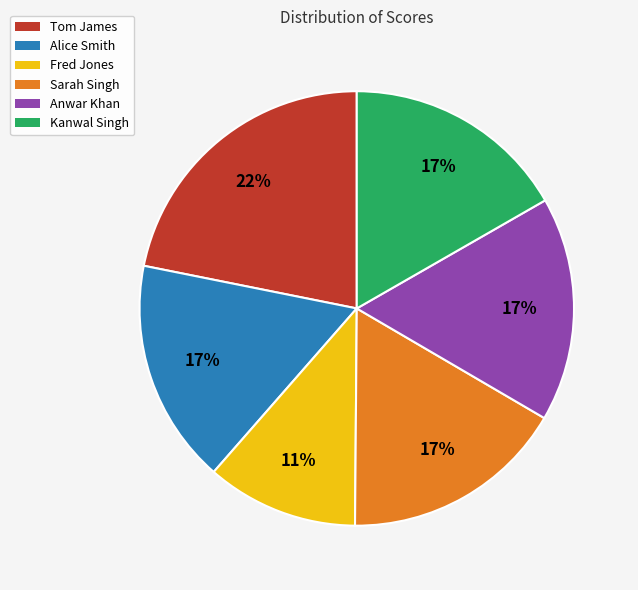

To the nearest percent, what is the difference between the largest and smallest slice percentages?

11%